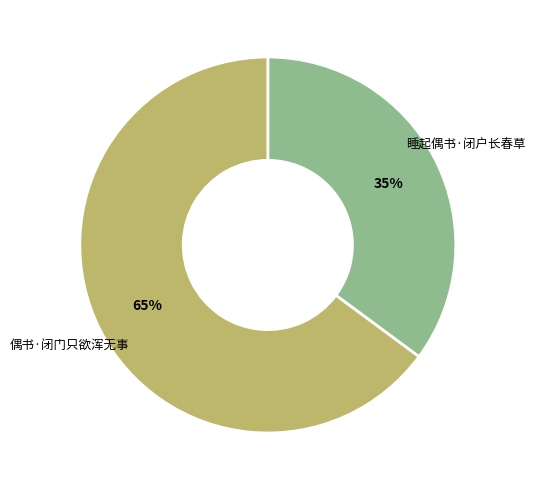

What percentage is the 睡起偶书·闭户长春草 slice, to the nearest percent?

35%